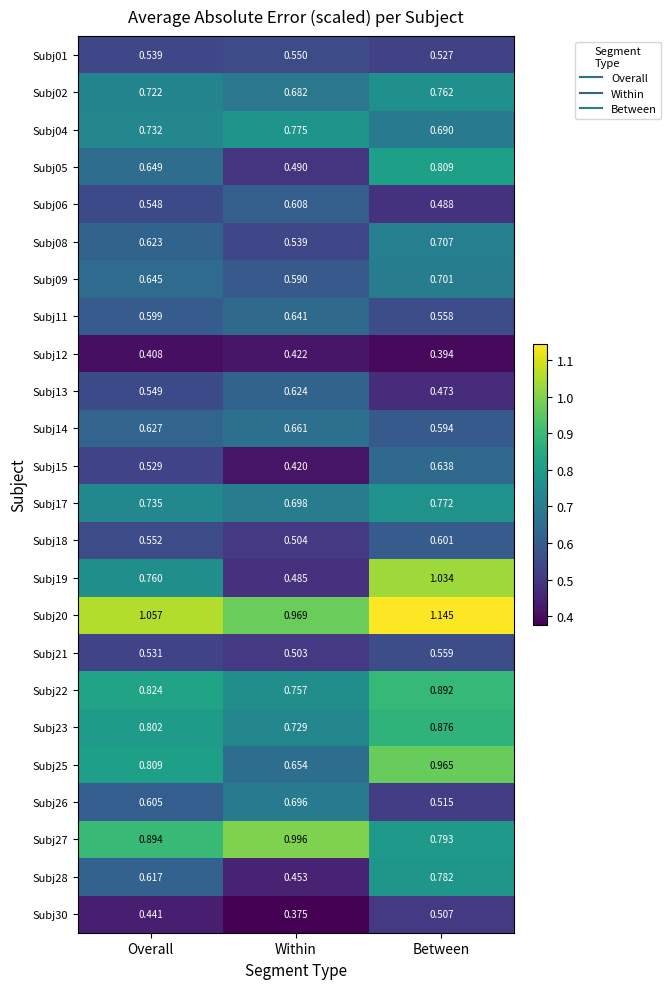

Where is Subj17 nearest to the value 0?

Within